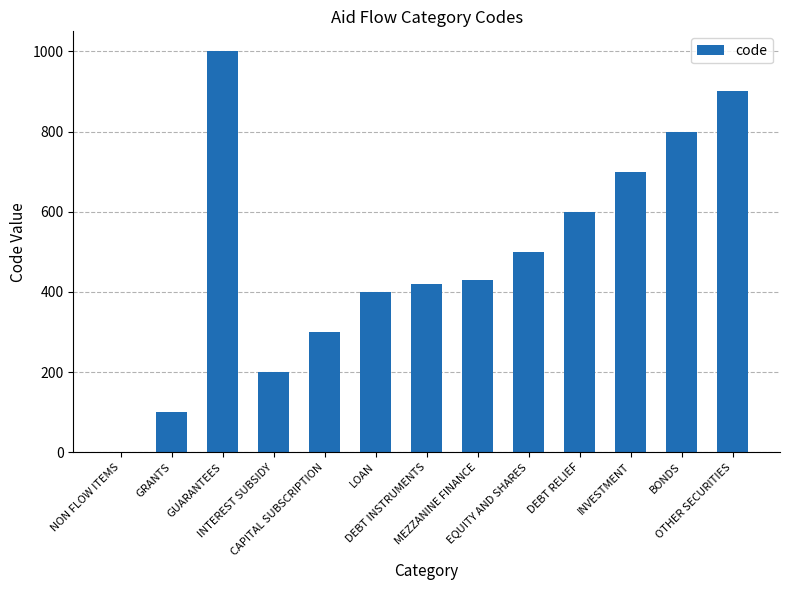

Are the bars grouped side by side (vs. stacked)?

No